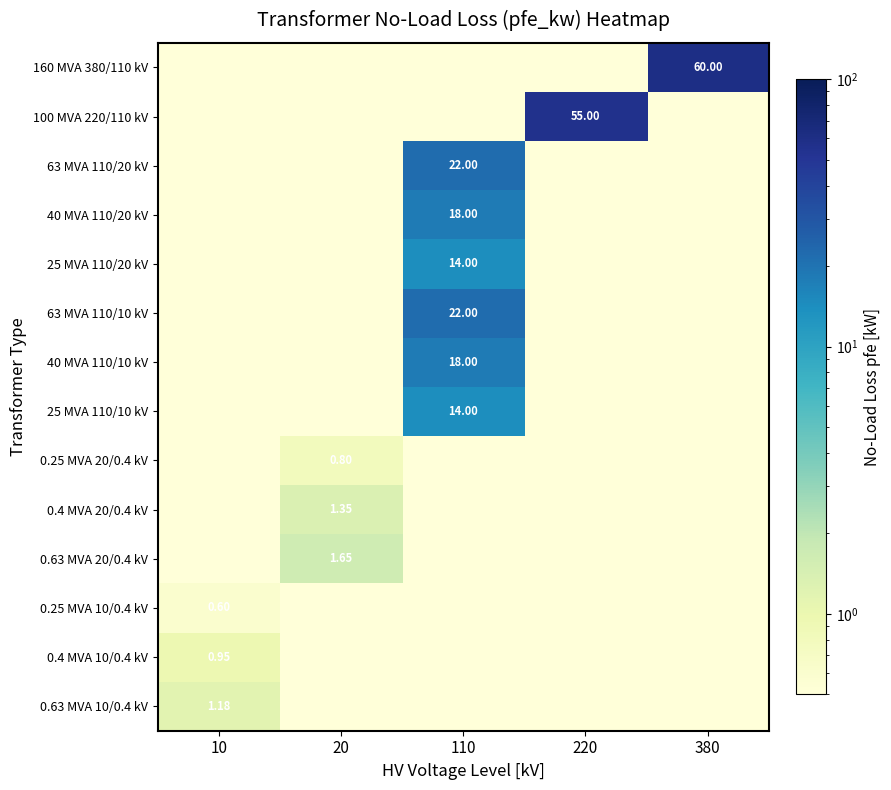

What is the spread (max minus min) of values at 110?

22.0